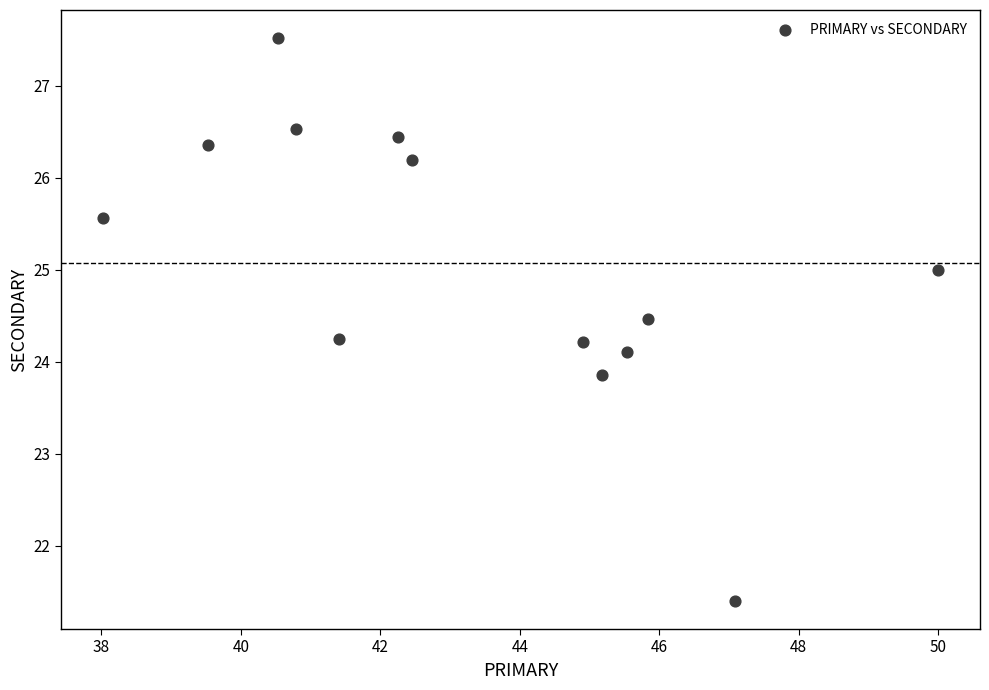

What is the range of Y values (max minus min)?

6.1